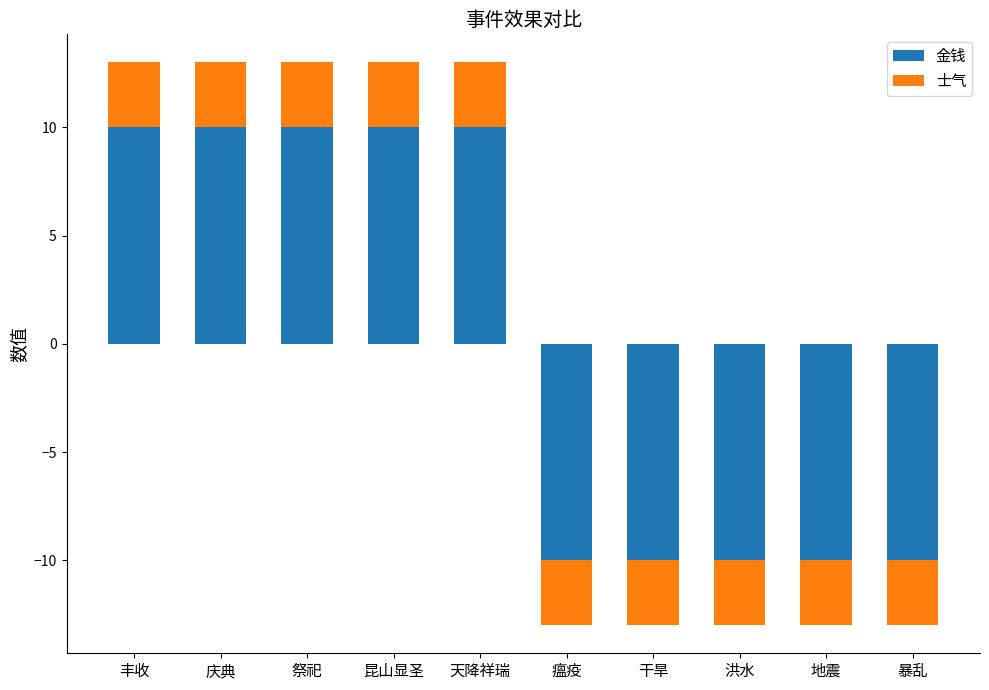

Is it true that 士气 equals 5 at 昆山显圣?

False